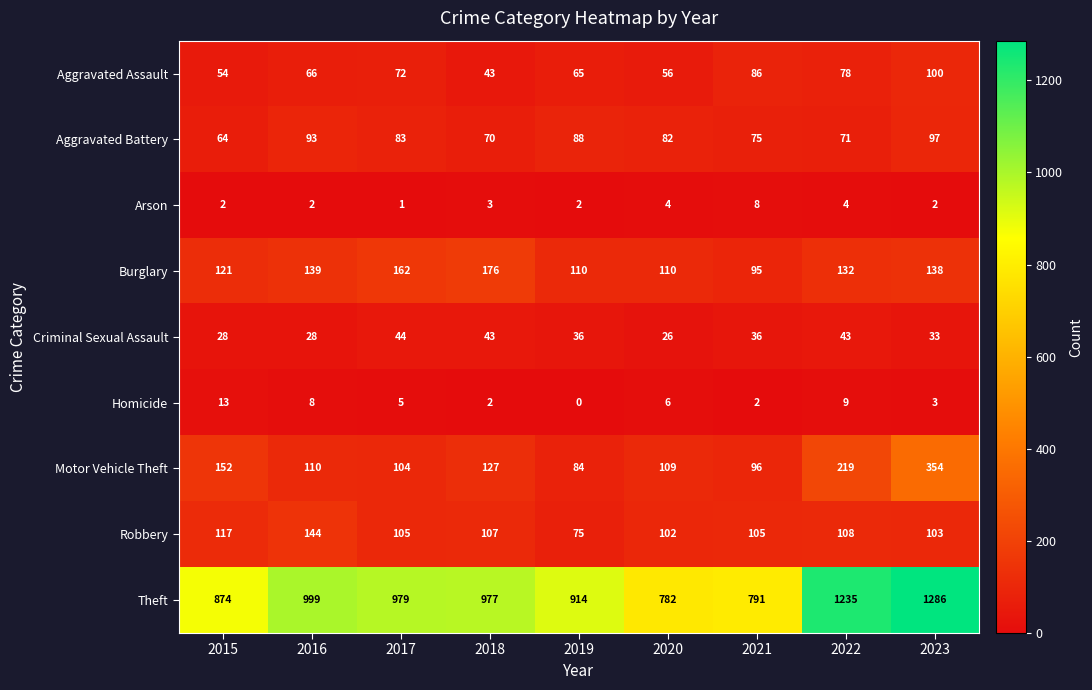

What is the total value across all series at 2019?

1374